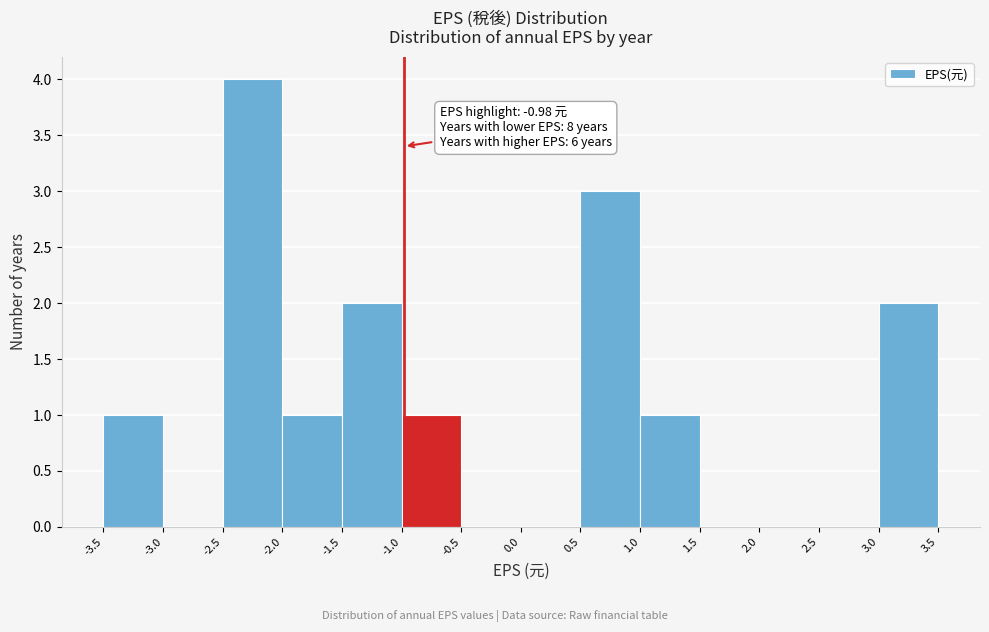

Which range on the x-axis has the tallest bar?

-2.5 to -2.0